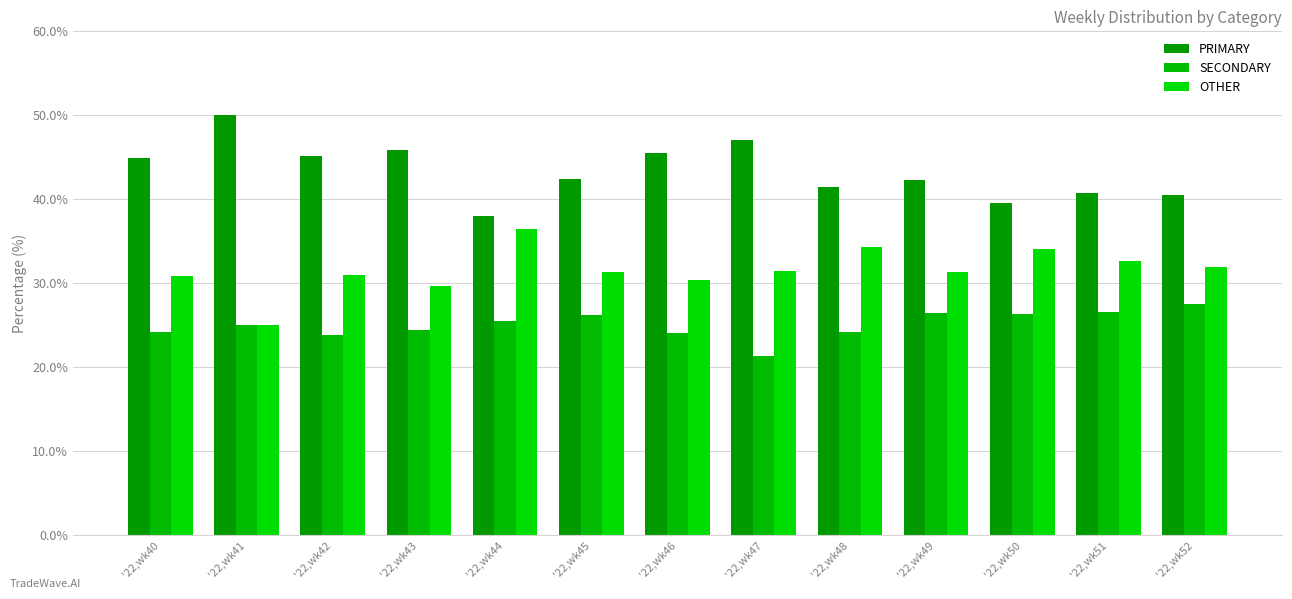

What is the difference between the highest and lowest values at '22,wk40?

20.7